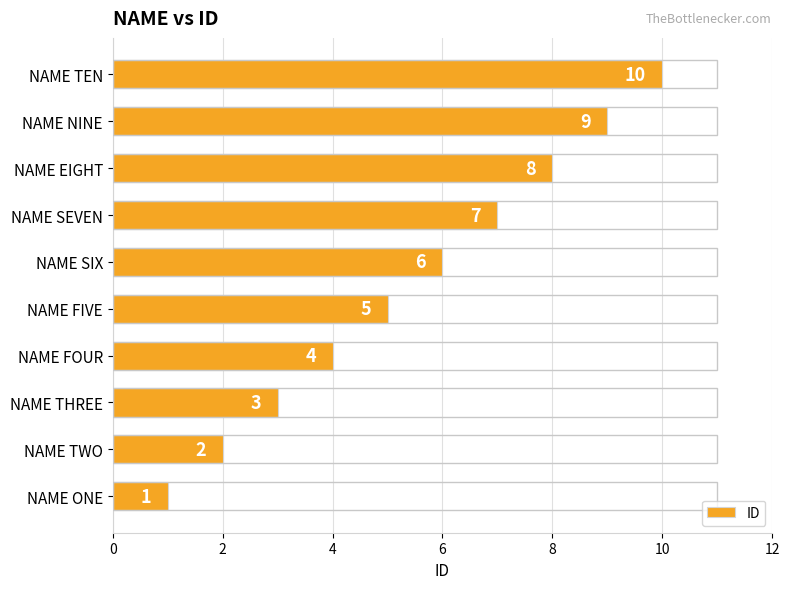

How many values are between 3 and 8?

6